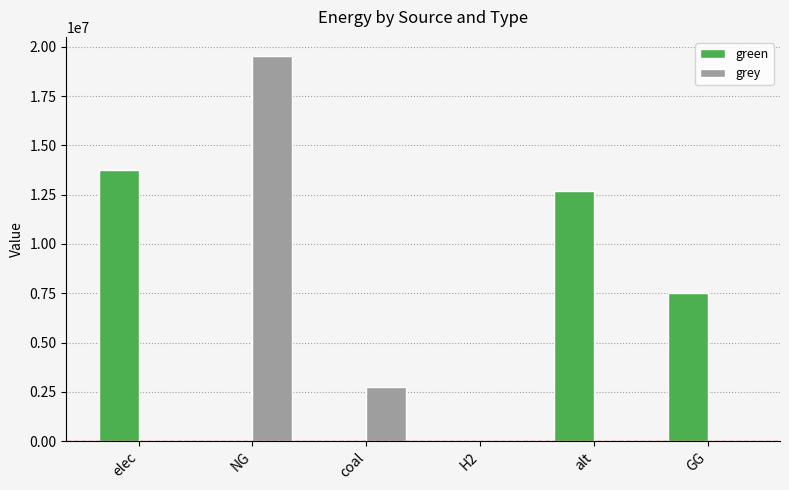

Are the bars horizontal?

No